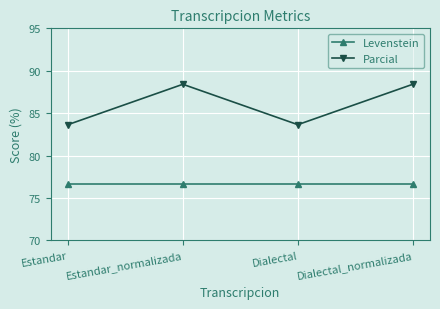

Is it true that Parcial equals 143.3 at Dialectal_normalizada?

False